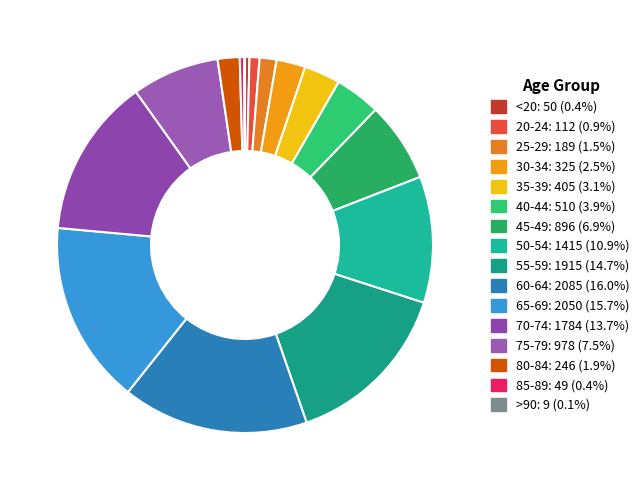

True or false: 85-89 accounts for 0% of the total.

True